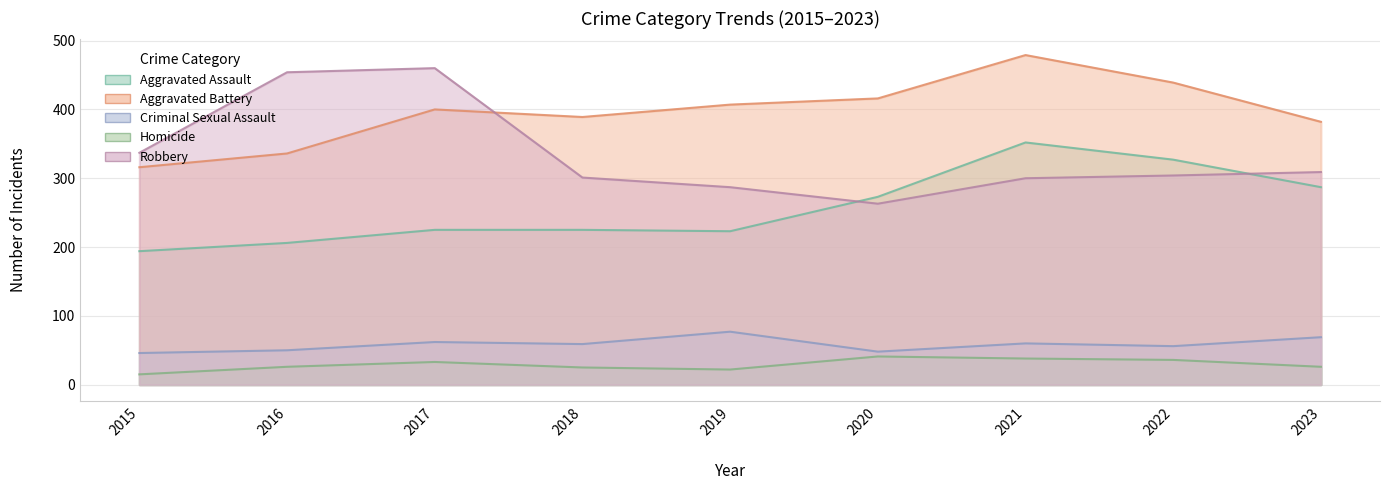

Which series has the largest total across all categories?

Aggravated Battery